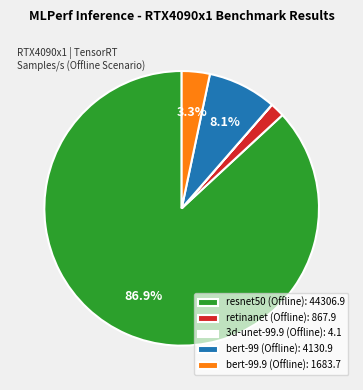

Is resnet50 (Offline): 44306.9 the majority of the pie?

Yes